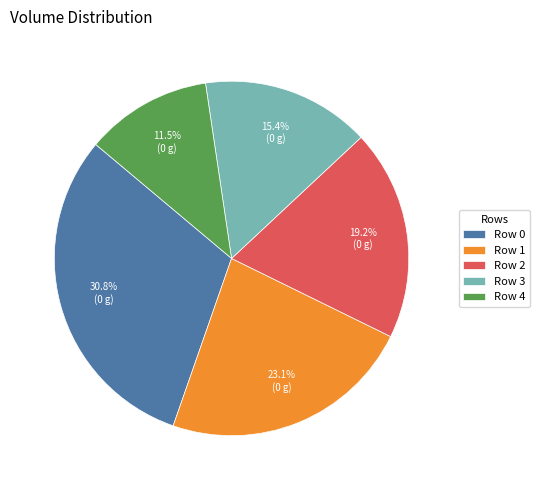

Rank the categories by value from highest to lowest.

Row 0, Row 1, Row 2, Row 3, Row 4